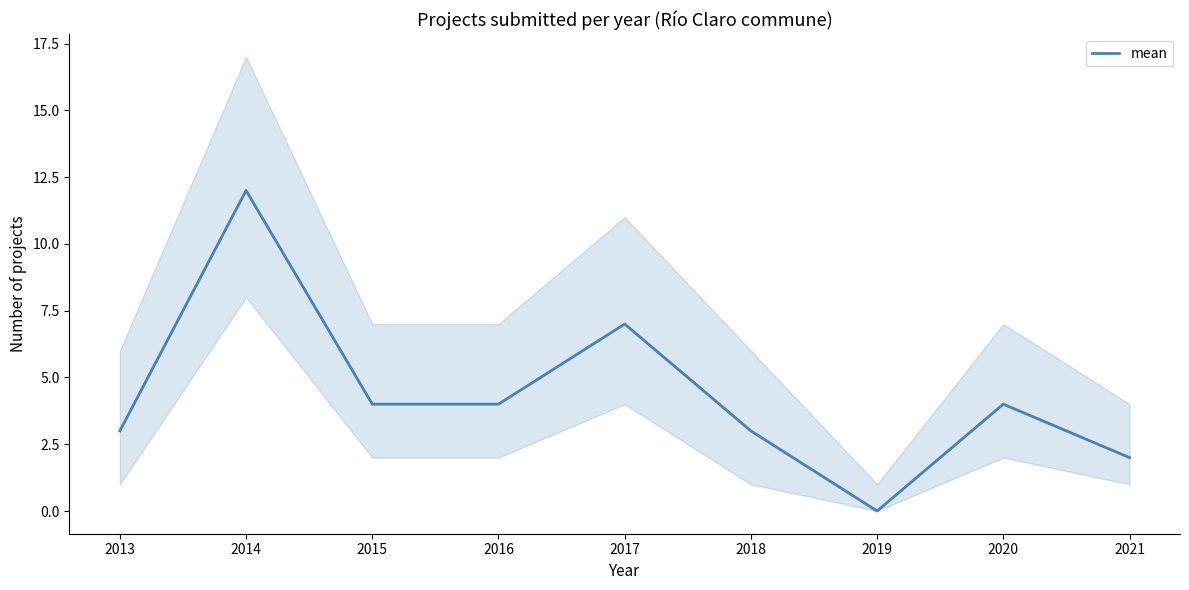

At which category does the data reach its first local valley?

2019